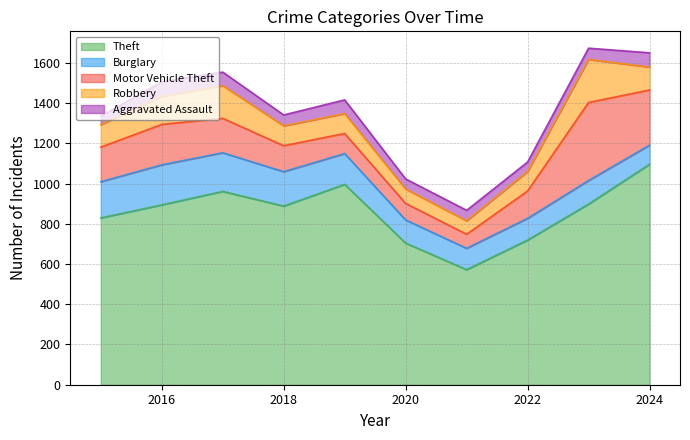

Between 2022 and 2024, which series saw the biggest shift?

Theft